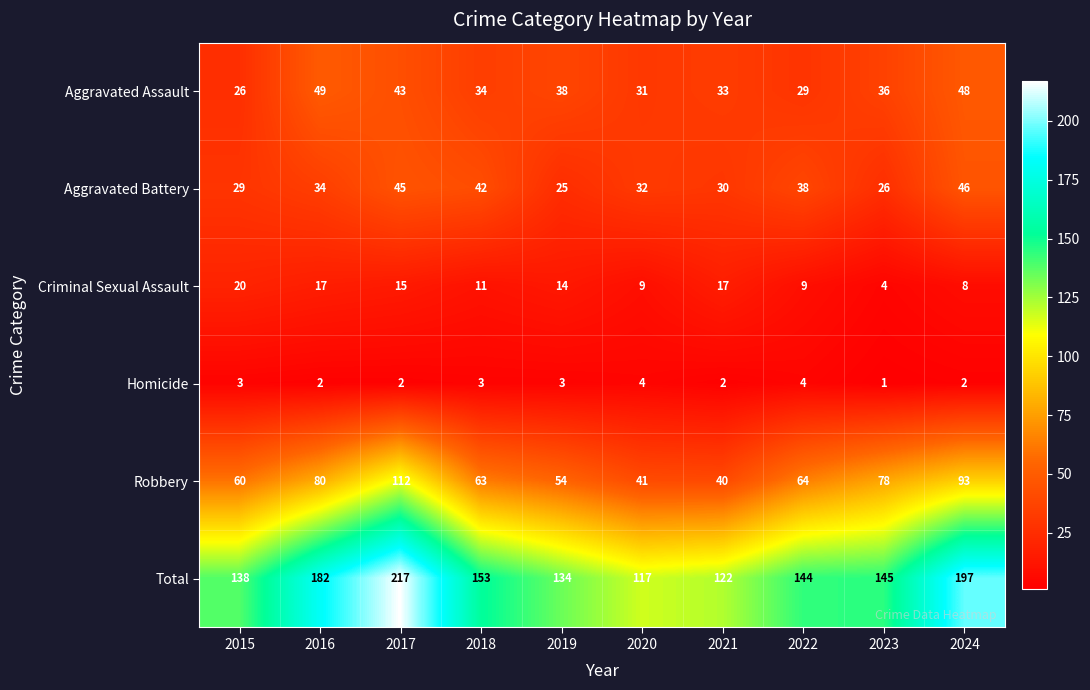

List the series in order of their peak value, highest first.

Total, Robbery, Aggravated Assault, Aggravated Battery, Criminal Sexual Assault, Homicide